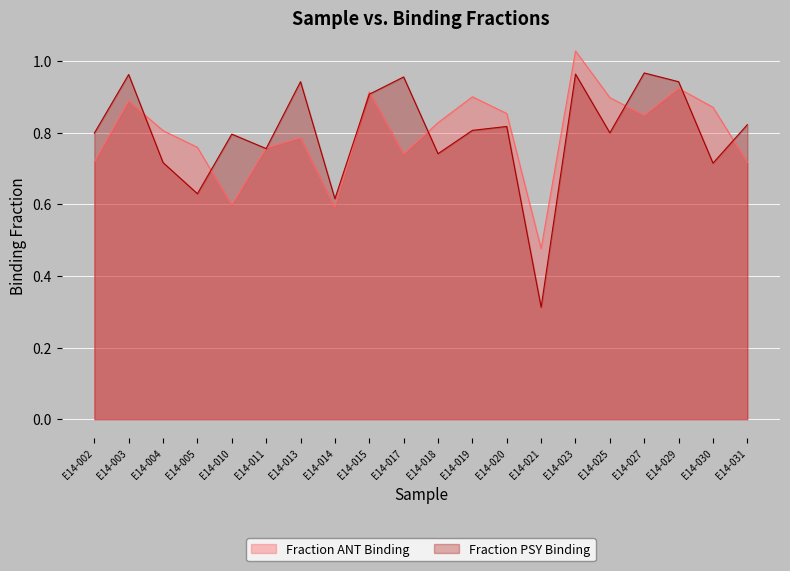

Rank the series by their average value, from lowest to highest.

Fraction ANT Binding, Fraction PSY Binding